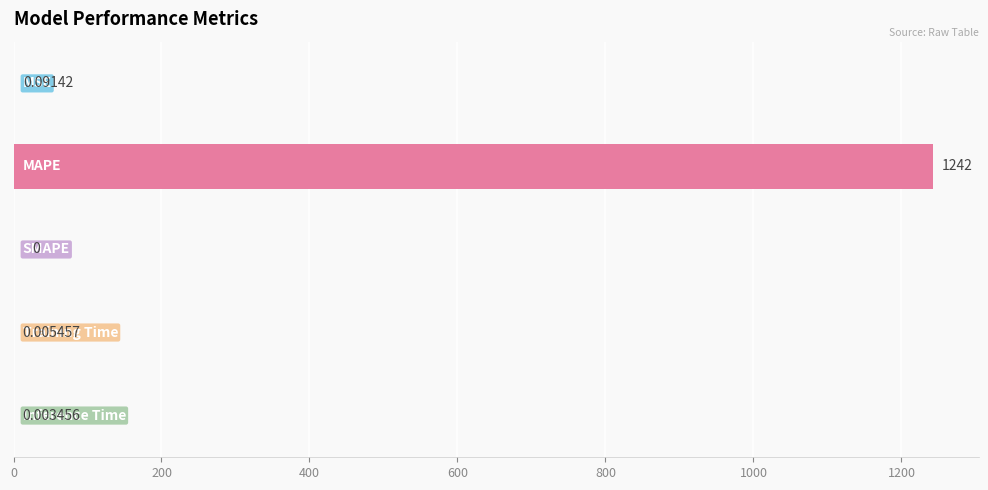

How many positive values are there?

4